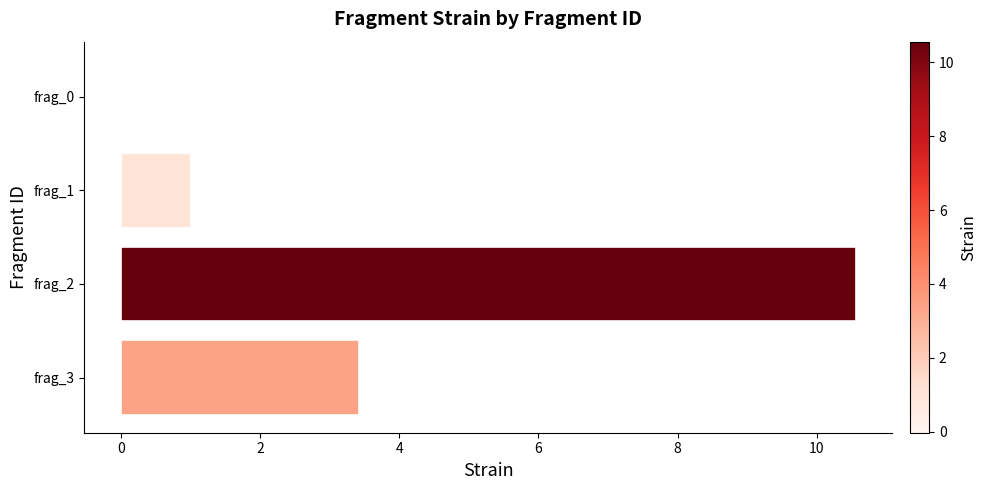

The value at frag_2 is 10.6. True or false?

True